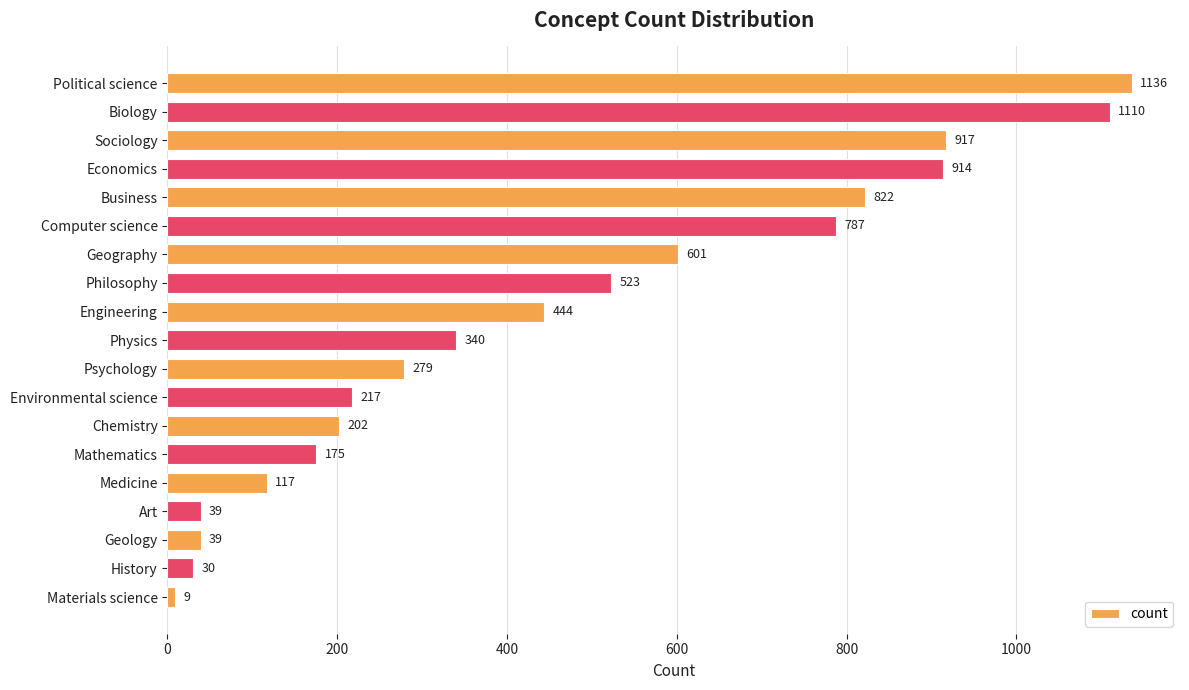

What is the difference between the maximum and minimum values?

1127